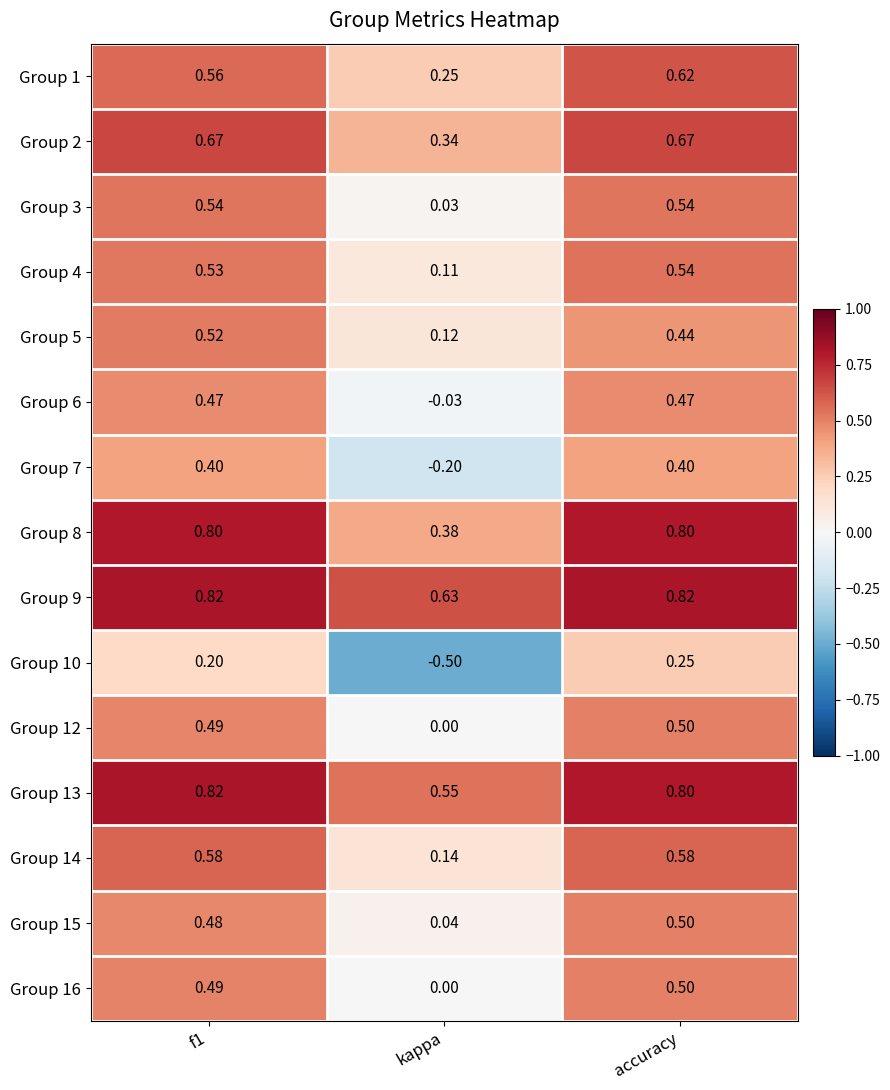

At which category is the sum across all series the highest?

accuracy